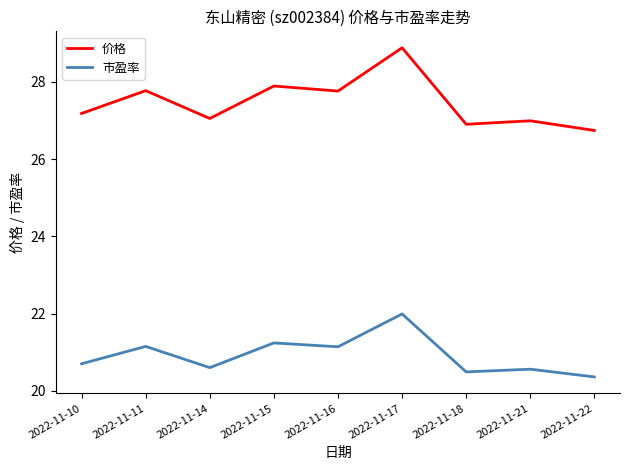

What is the difference between the maximum and minimum values in the 市盈率 series?

1.6